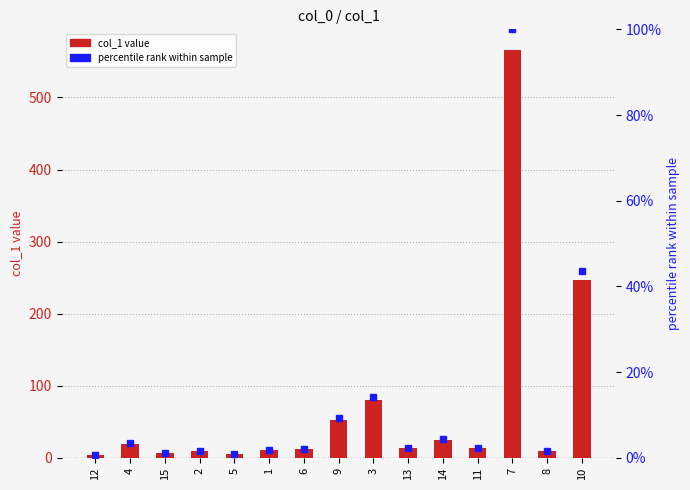

What is the sum of the percentile rank within sample values at 6 and 7?

102.2